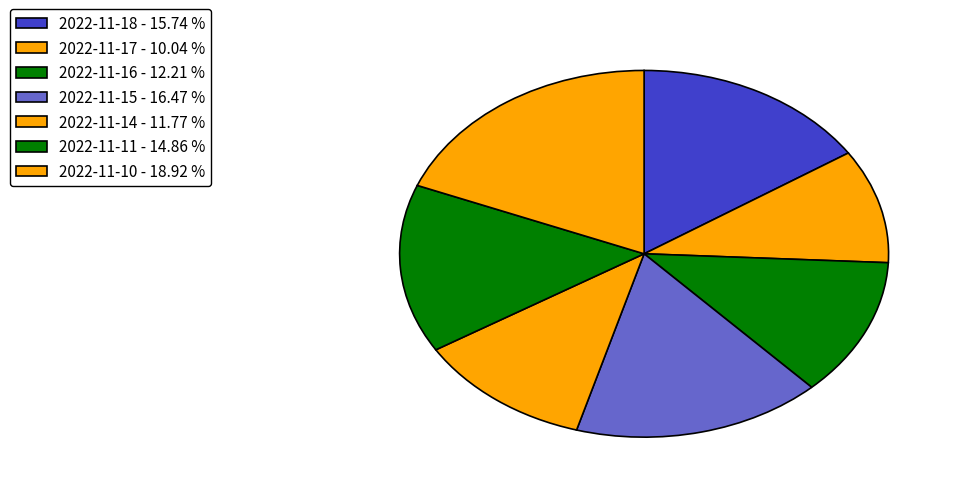

Is there any slice that represents more than half of the pie?

No